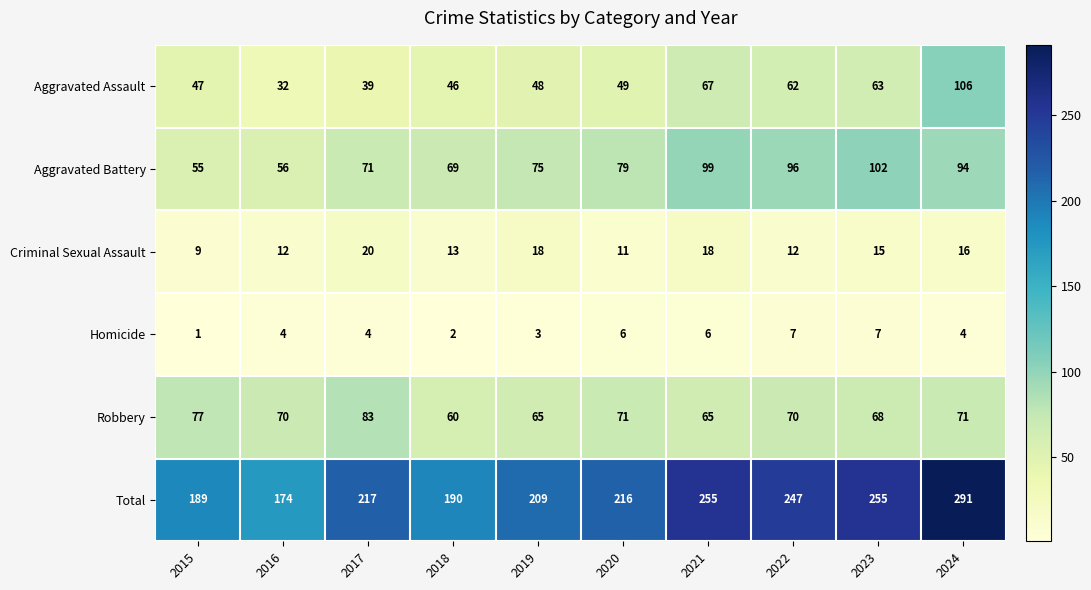

Which series has the widest spread of values?

Total